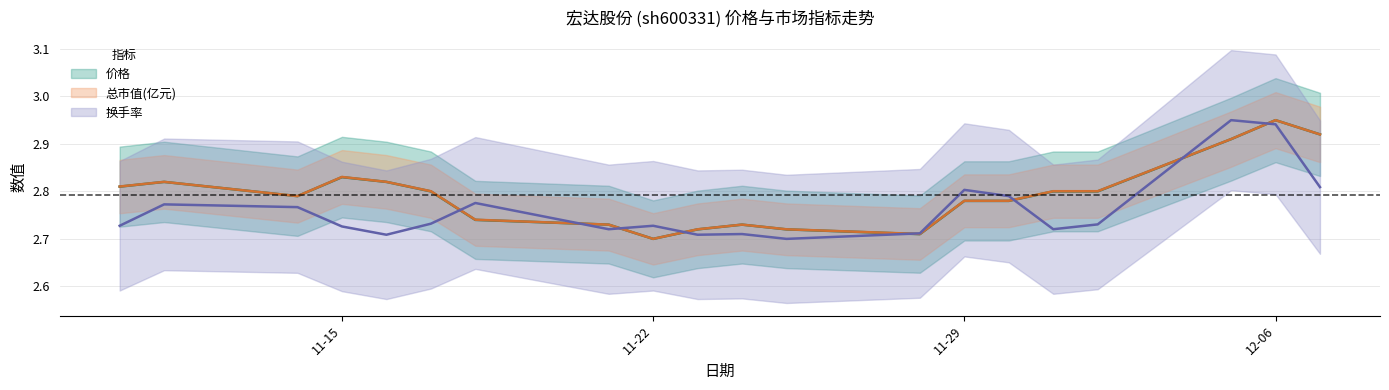

Is it true that 换手率 equals 3.8 at 2022-12-07?

False